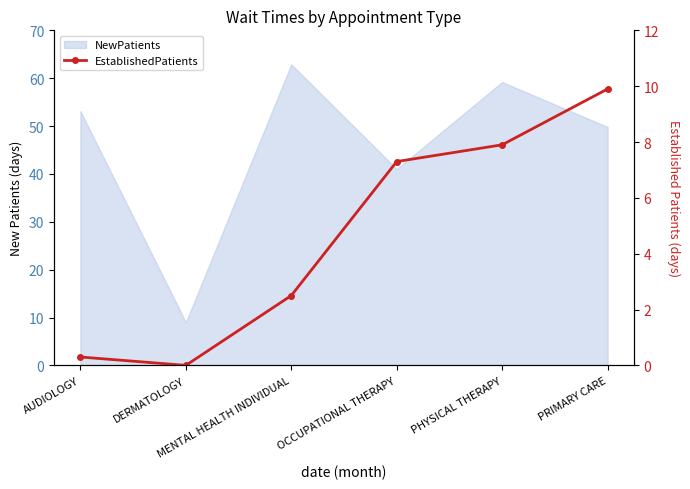

Which label corresponds to the largest value in the chart?

PRIMARY CARE